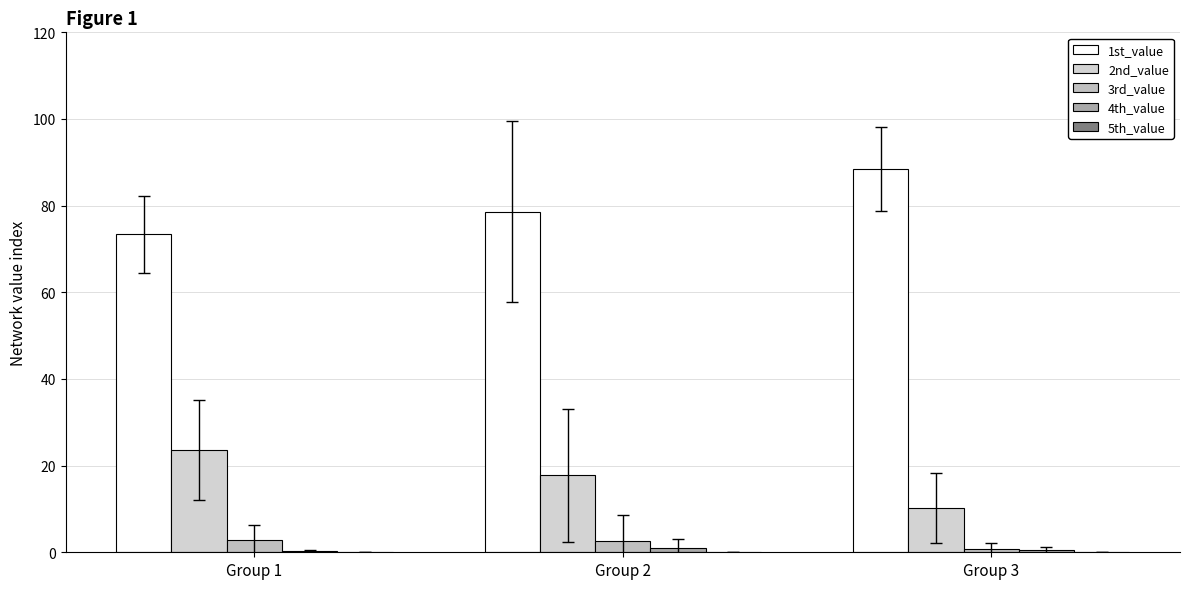

Between Group 1 and Group 2, which is larger?

Group 2